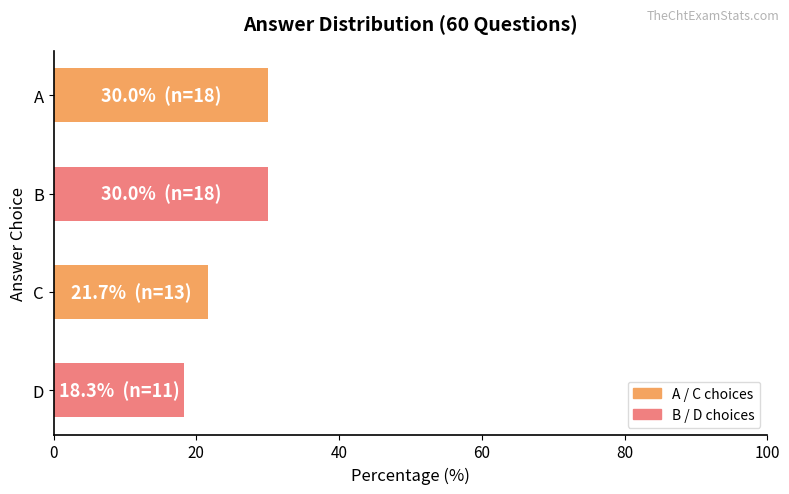

What is the sum of all values?

100.0